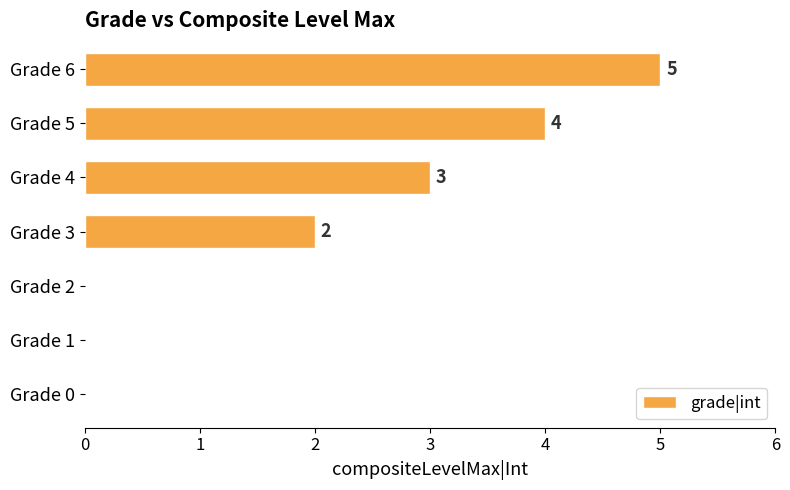

What is the greatest value displayed?

5